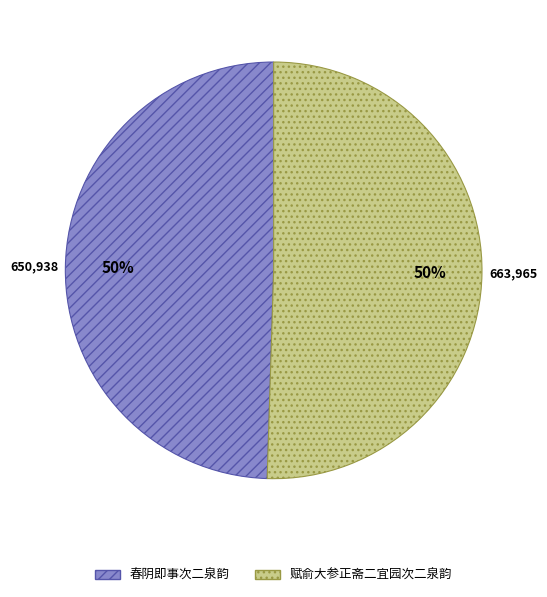

The 赋俞大参正斋二宜园次二泉韵 slice represents 42% of the pie. True or false?

False